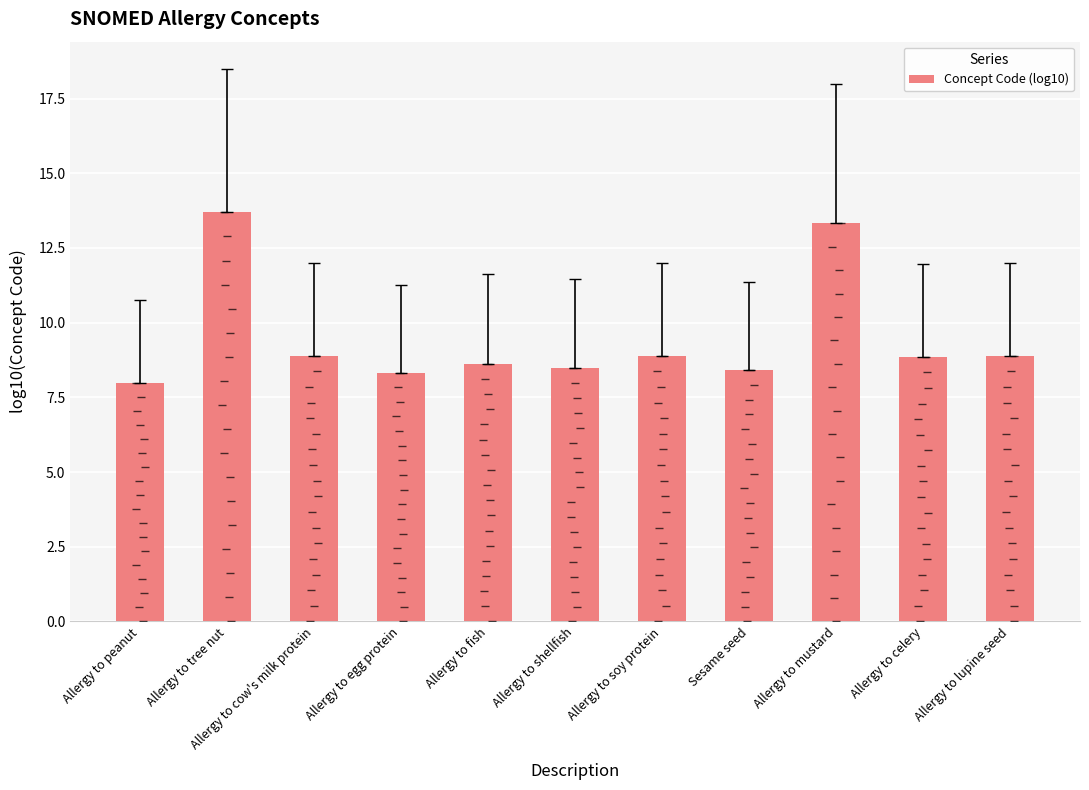

Read the value at Allergy to peanut.

8.0